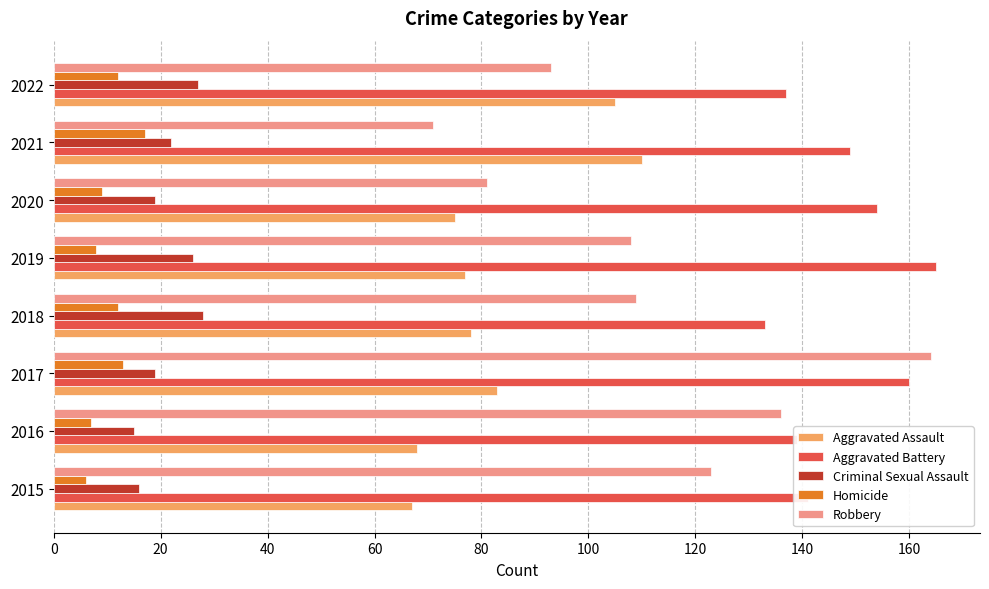

Which series has the largest total across all categories?

Aggravated Battery